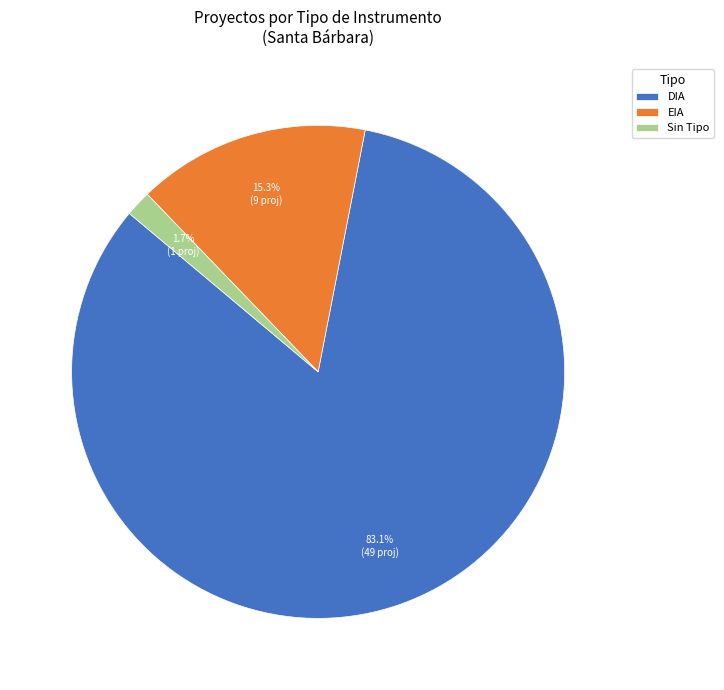

To the nearest percent, what percentage of the pie is EIA?

15%